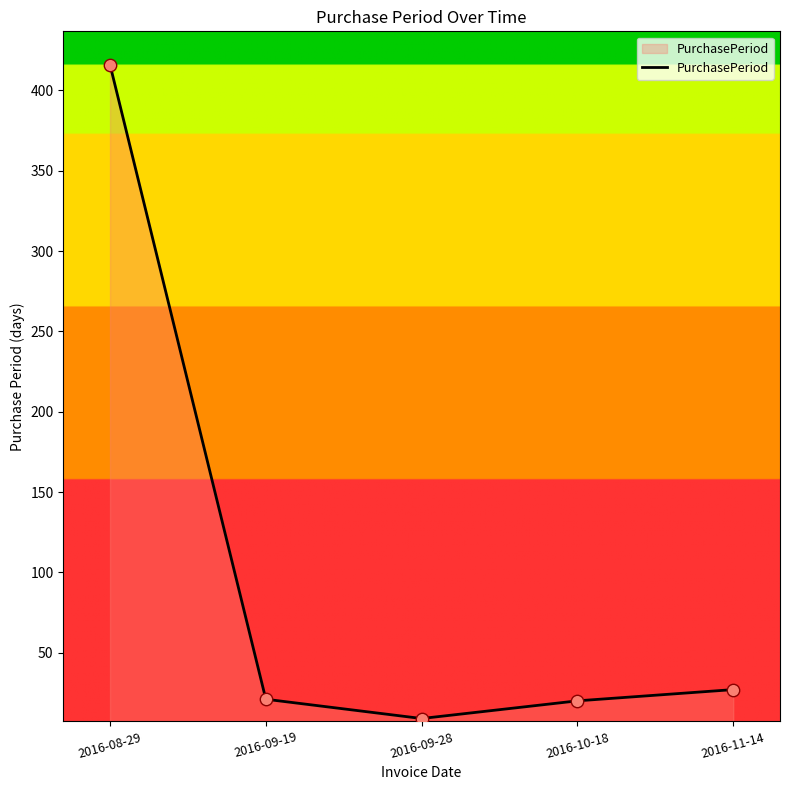

Which has a higher value, 2016-10-18 or 2016-08-29?

2016-08-29